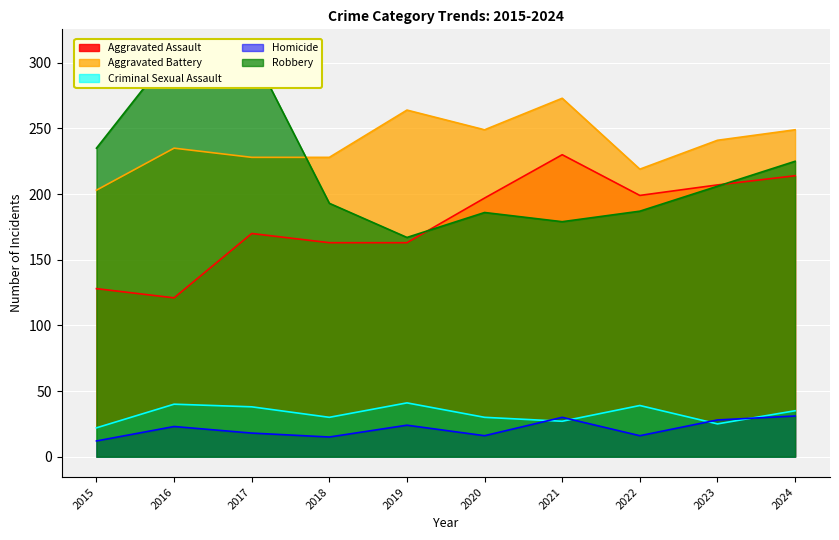

How many lines are shown in the chart?

5